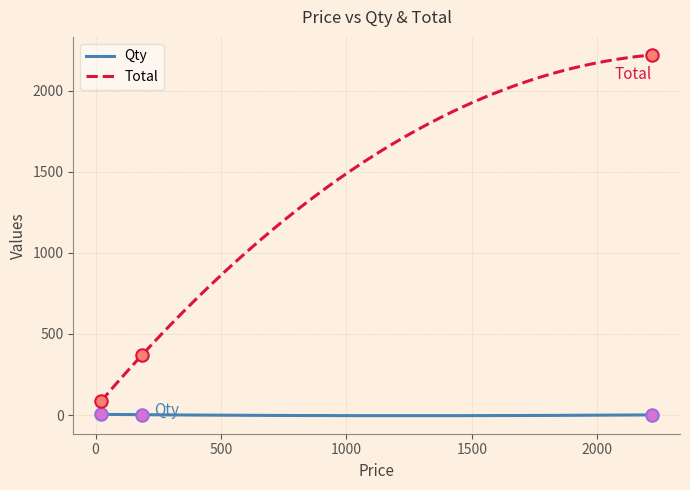

What is the total value across all series at 2220?

2221